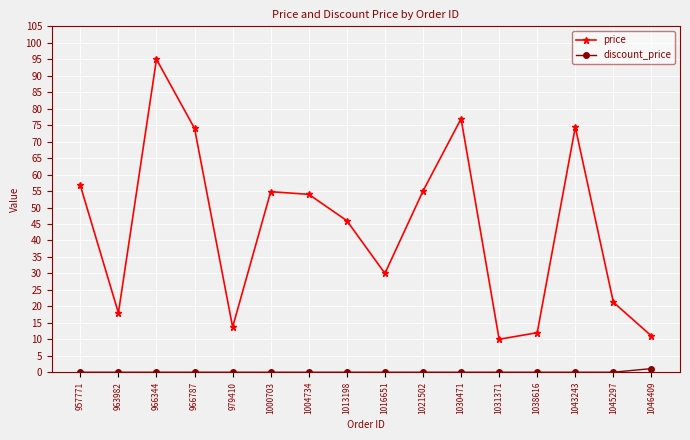

How many lines are shown in the chart?

2